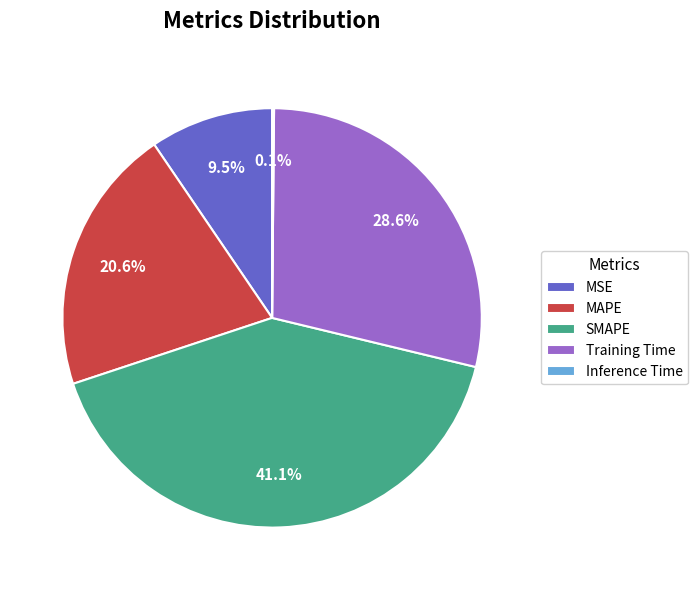

Which category has the biggest portion of the pie?

SMAPE